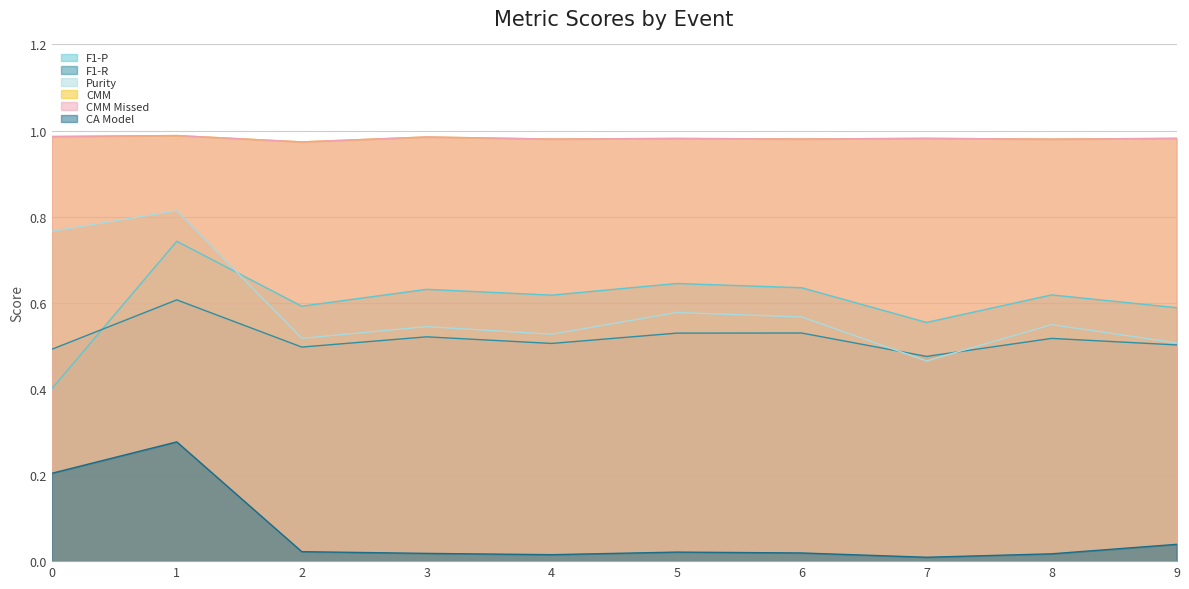

Is it true that CMM equals 1.0 at 5?

True